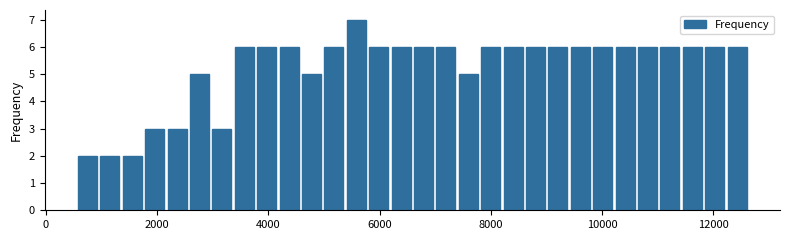

Read against the x-axis, roughly where is the centre of the tallest bar?

5600